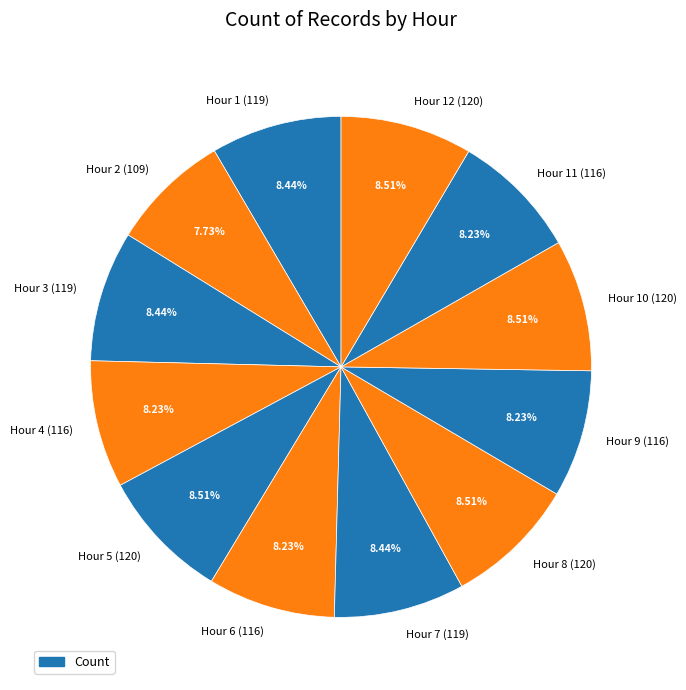

How many segments does this pie chart have?

12